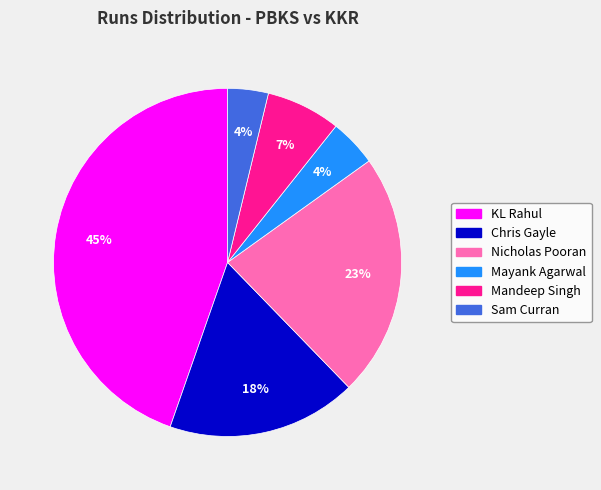

How many slices are in this pie chart?

6